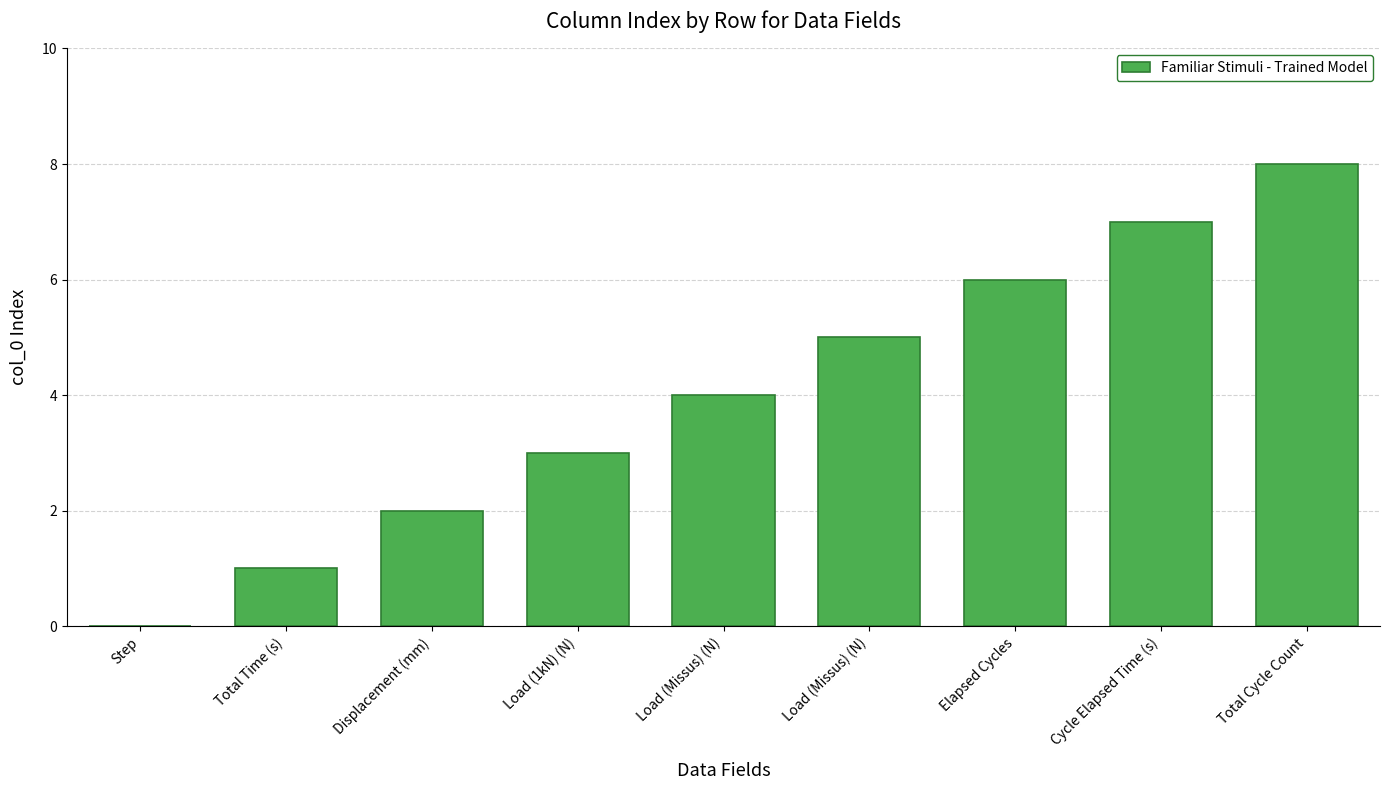

How many series are shown in this chart?

1